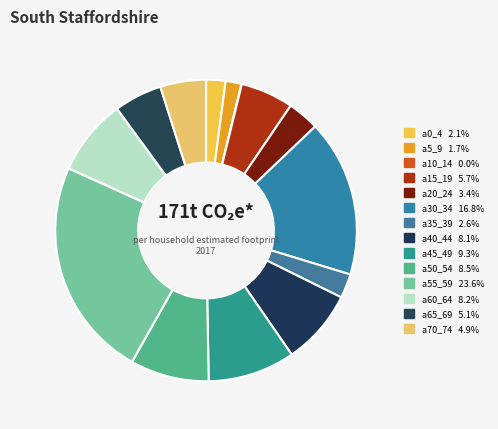

How much of the chart is everything except a70_74?

95.1%